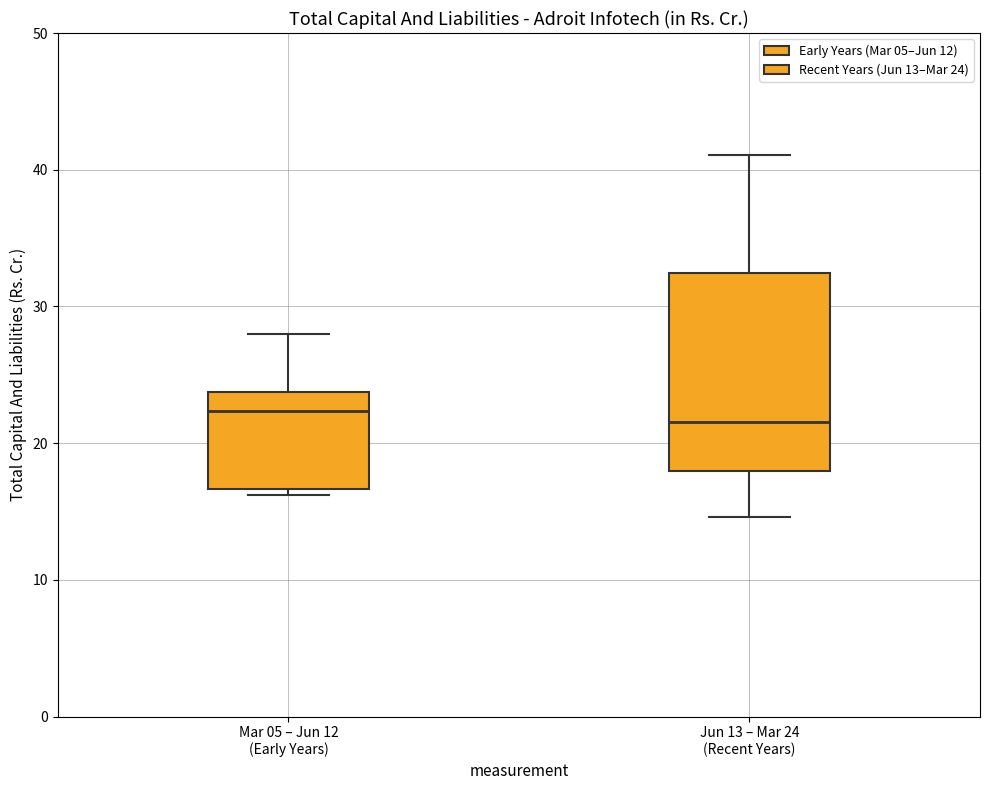

Reading left to right, transcribe this box plot: for each box, give where its median line is, the range the box spans, and where its two whiskers end, as read against the y-axis. The values are not printed on the chart, so give them approximately, as read against the axis.

Mar 05 – Jun 12 (Early Years): median 22, box 17 to 24, whiskers 16 to 28
Jun 13 – Mar 24 (Recent Years): median 22, box 18 to 32, whiskers 15 to 41